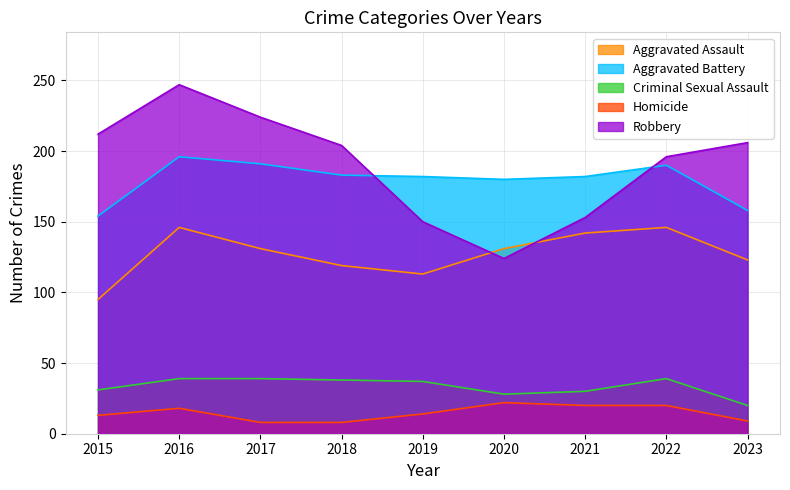

At which category is the sum across all series the highest?

2016